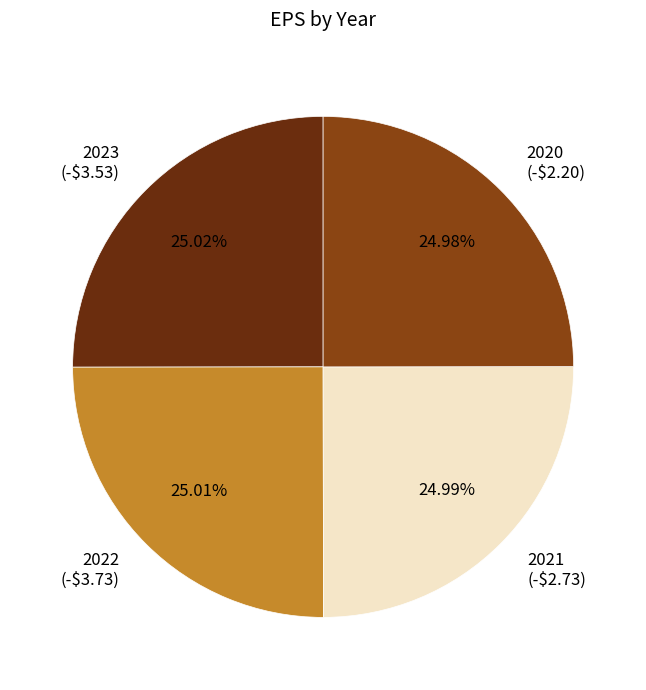

What percentage do 2020 and 2023 together represent?

50.0%